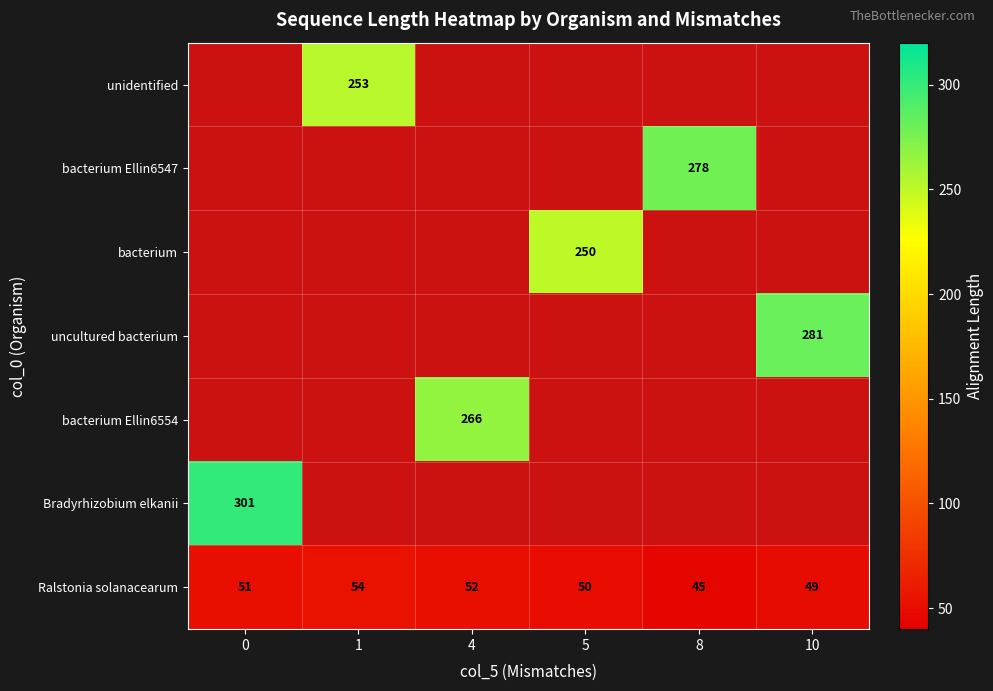

How many data points does each series have?

6